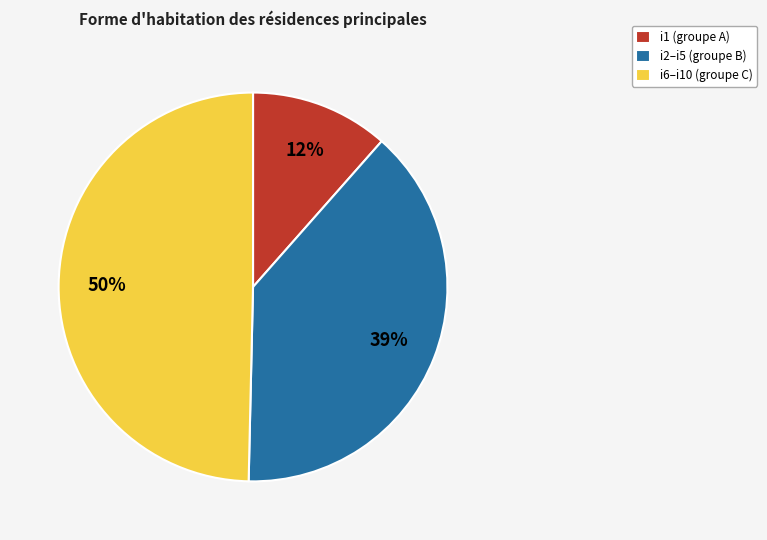

Rank the categories by value from highest to lowest.

i6–i10 (groupe C), i2–i5 (groupe B), i1 (groupe A)